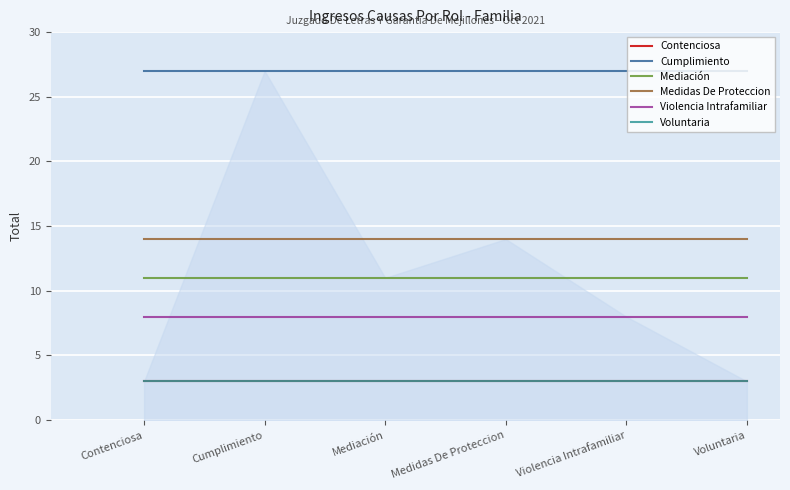

Reading left to right, list all the values displayed in this chart.

Contenciosa: 3	3	3	3	3	3
Cumplimiento: 27	27	27	27	27	27
Mediación: 11	11	11	11	11	11
Medidas De Proteccion: 14	14	14	14	14	14
Violencia Intrafamiliar: 8	8	8	8	8	8
Voluntaria: 3	3	3	3	3	3